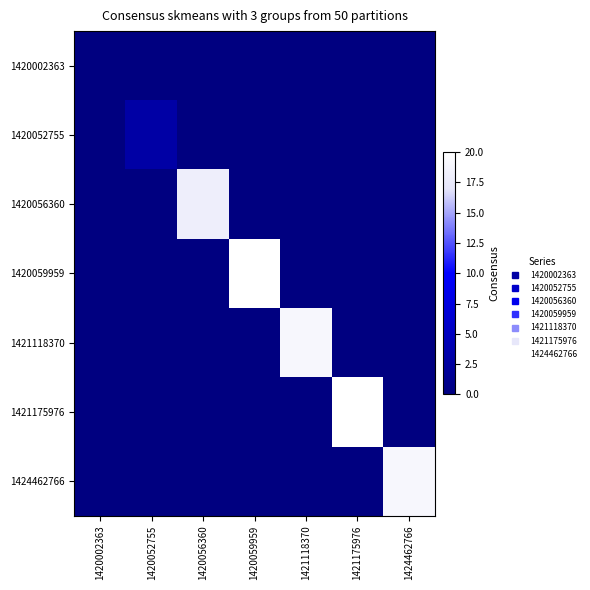

Between 1420059959 and 1424462766, which is larger?

1420059959